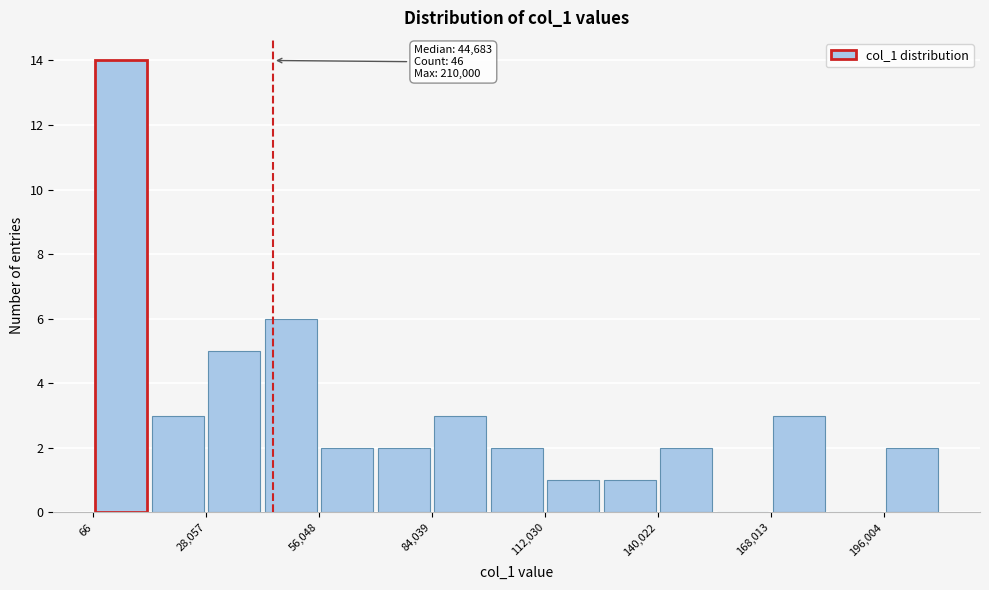

Around what value on the x-axis is the tallest bar? Give the approximate position of its centre, as read against the axis.

5000